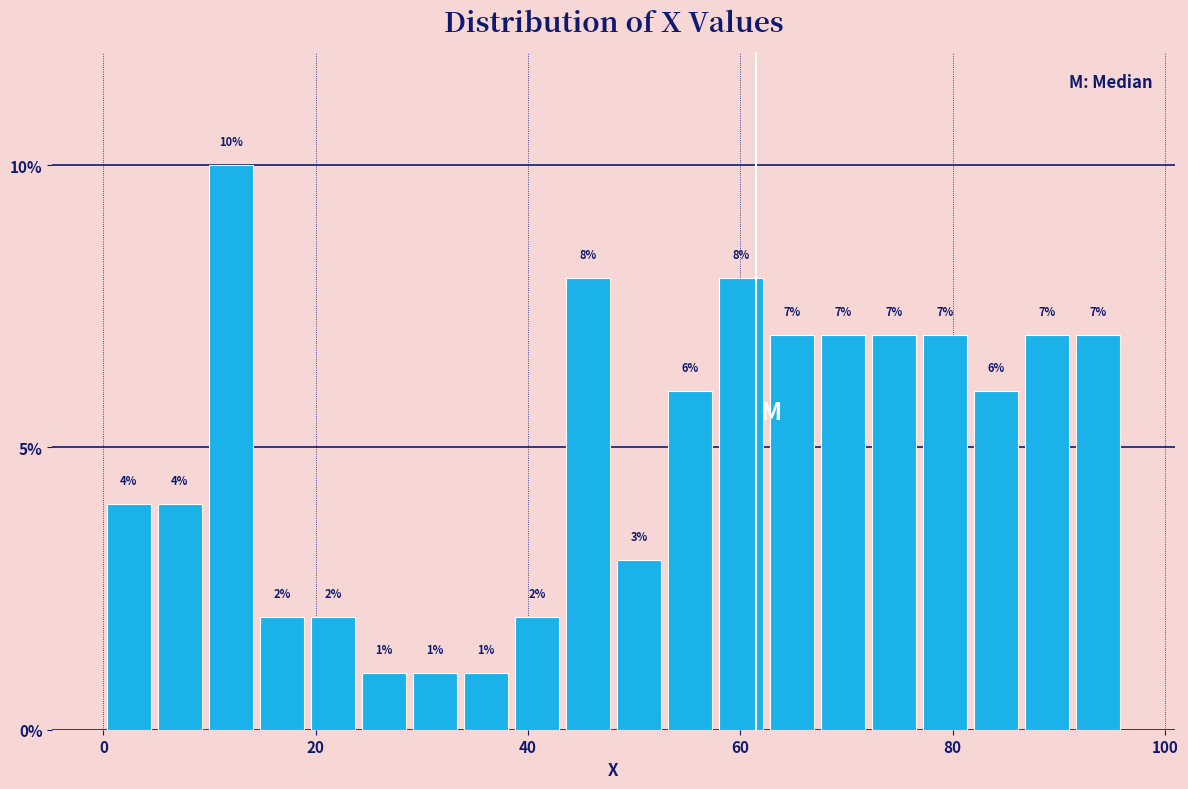

Read against the x-axis, roughly where is the centre of the tallest bar?

12